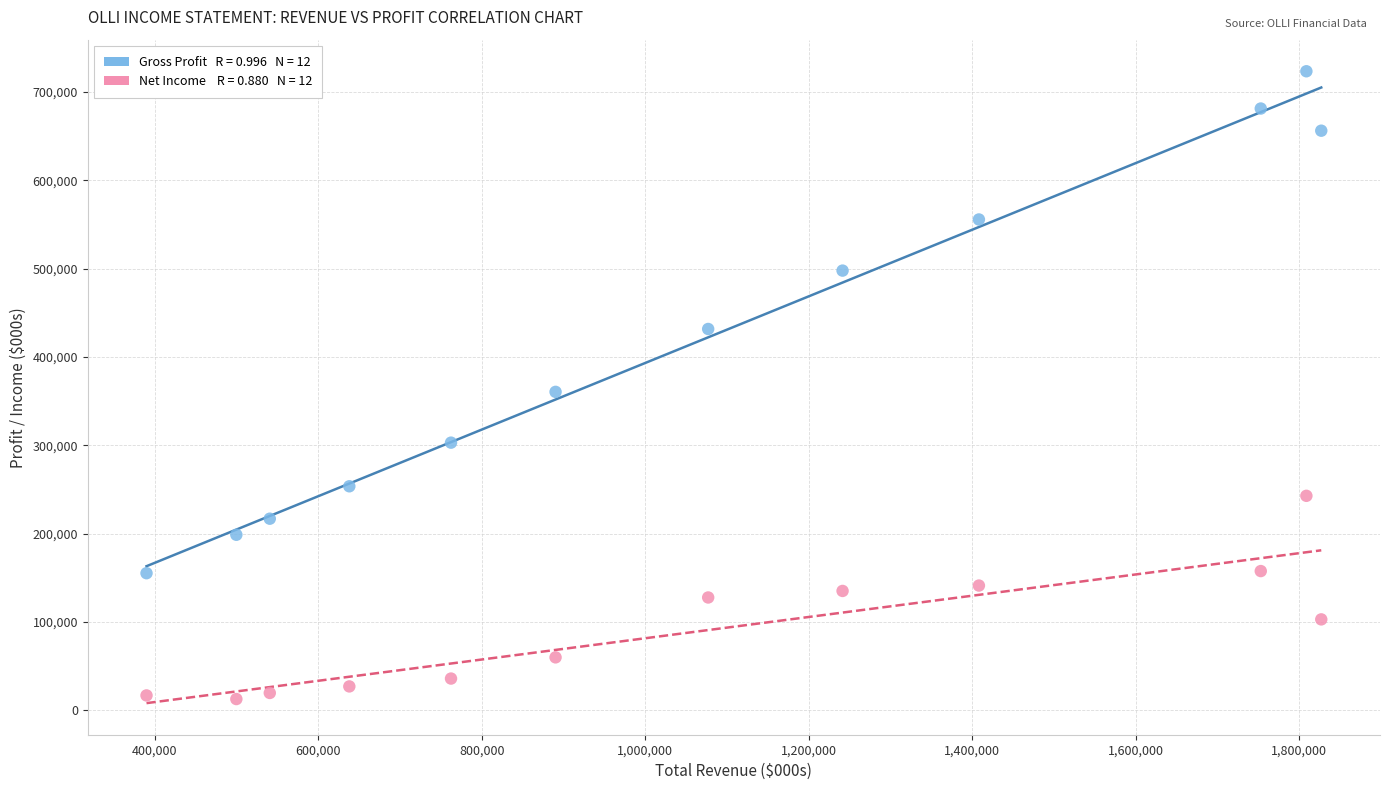

Across all data points, what is the range of Y values (max minus min)?

710800